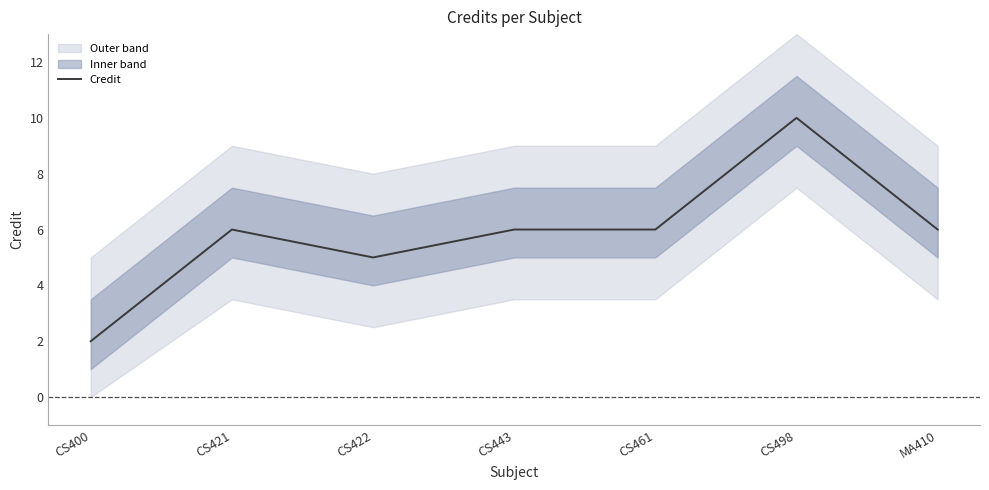

Reading left to right, extract all data points from this chart.

CS400=2	CS421=6	CS422=5	CS443=6	CS461=6	CS498=10	MA410=6